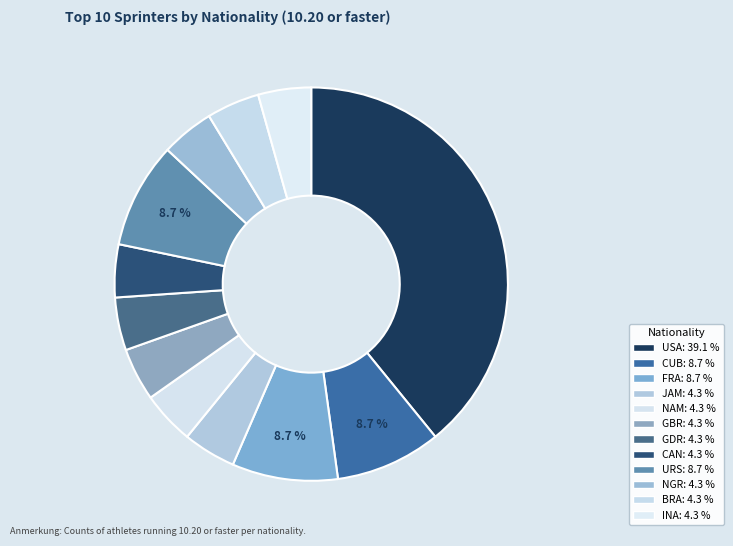

How many segments does this pie chart have?

12